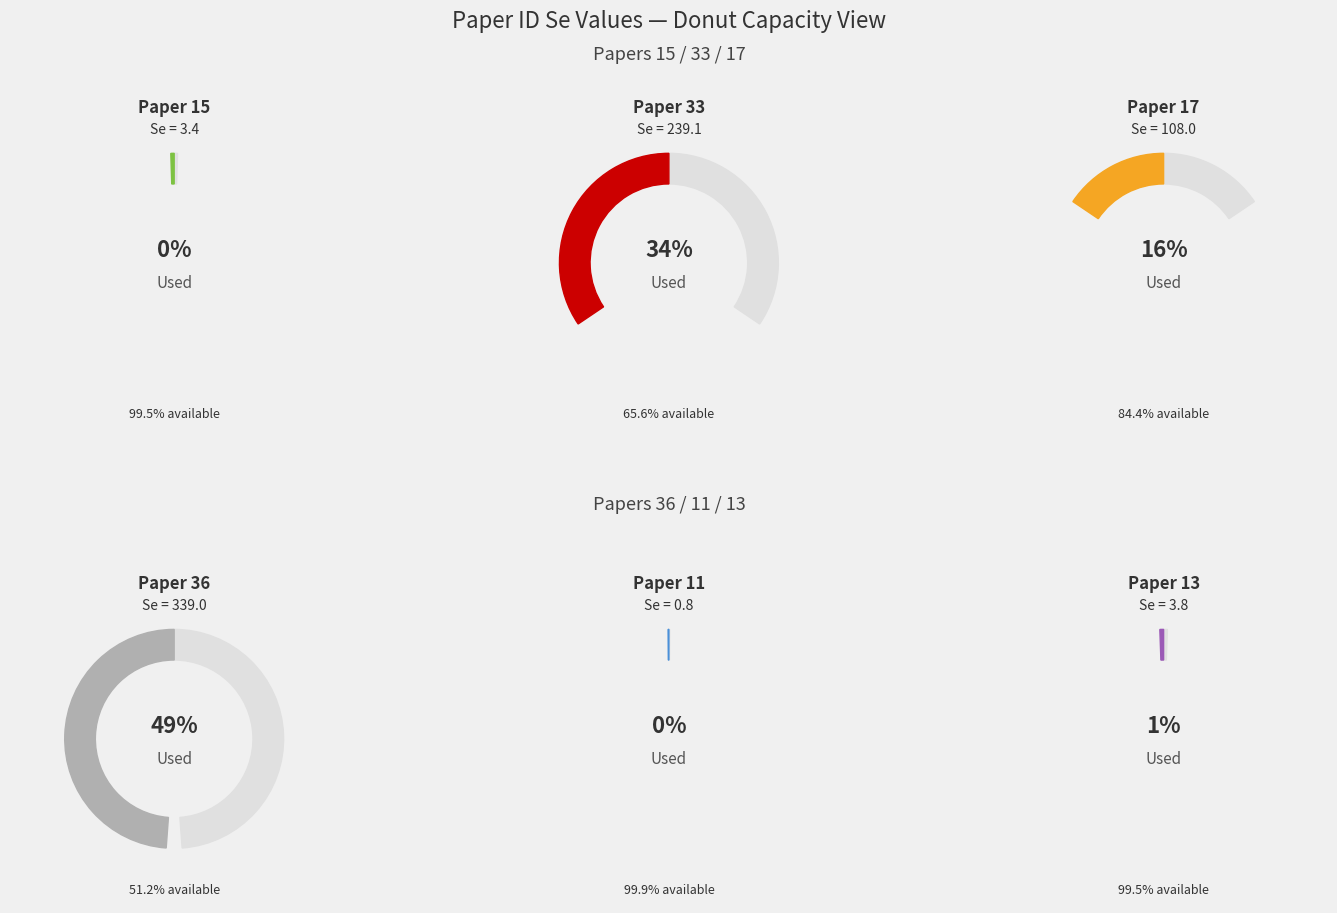

Does Paper 33 represent more than half of the total?

No